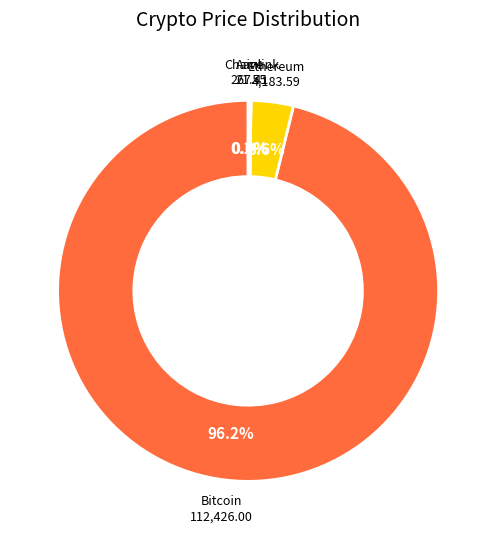

What is the largest slice in the pie chart?

Bitcoin